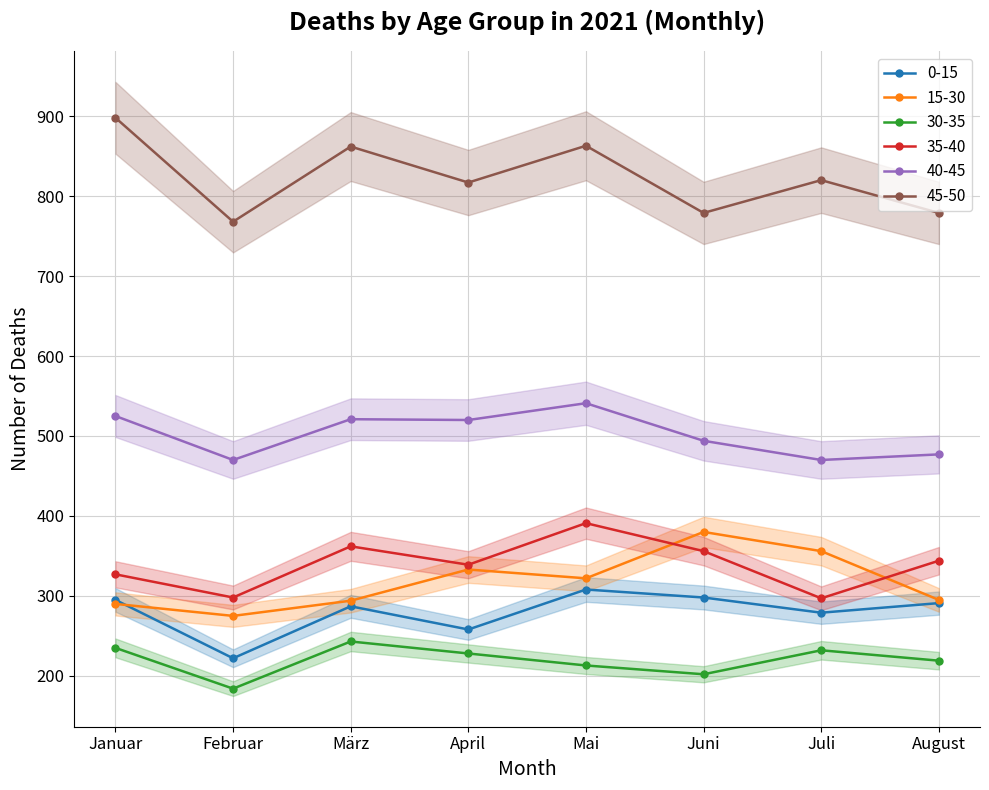

Read the 45-50 value at August.

779